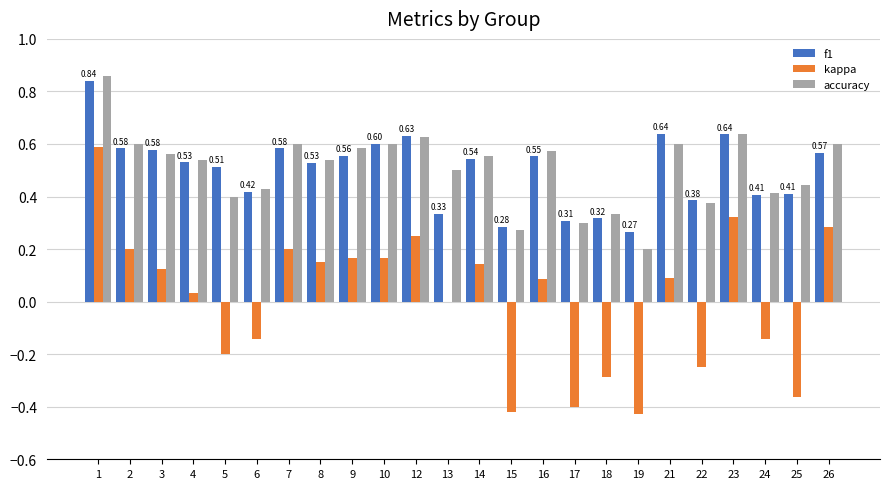

Is the value of f1 at 18 greater than the value of kappa at 5?

Yes